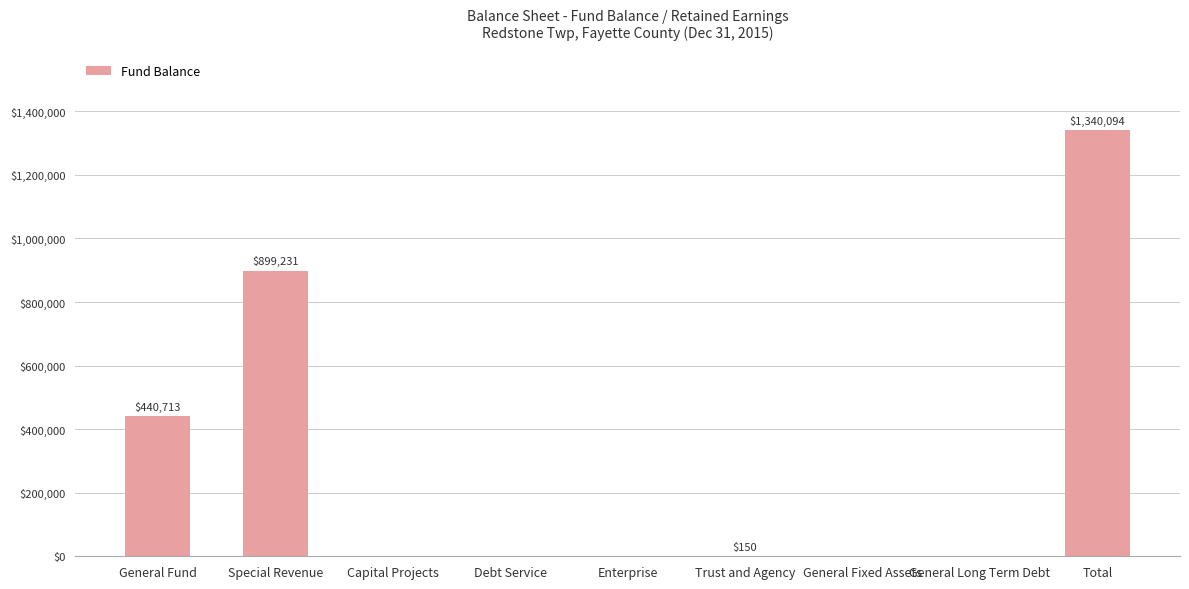

Which has a higher value, Special Revenue or General Fixed Assets?

Special Revenue